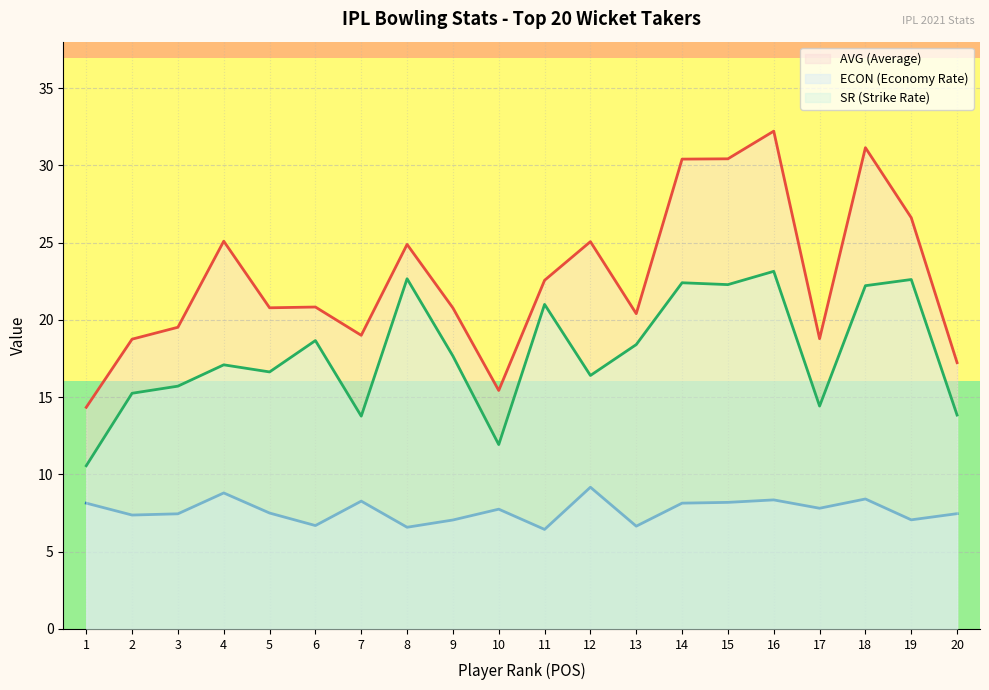

True or false: AVG and ECON cross at least once.

False